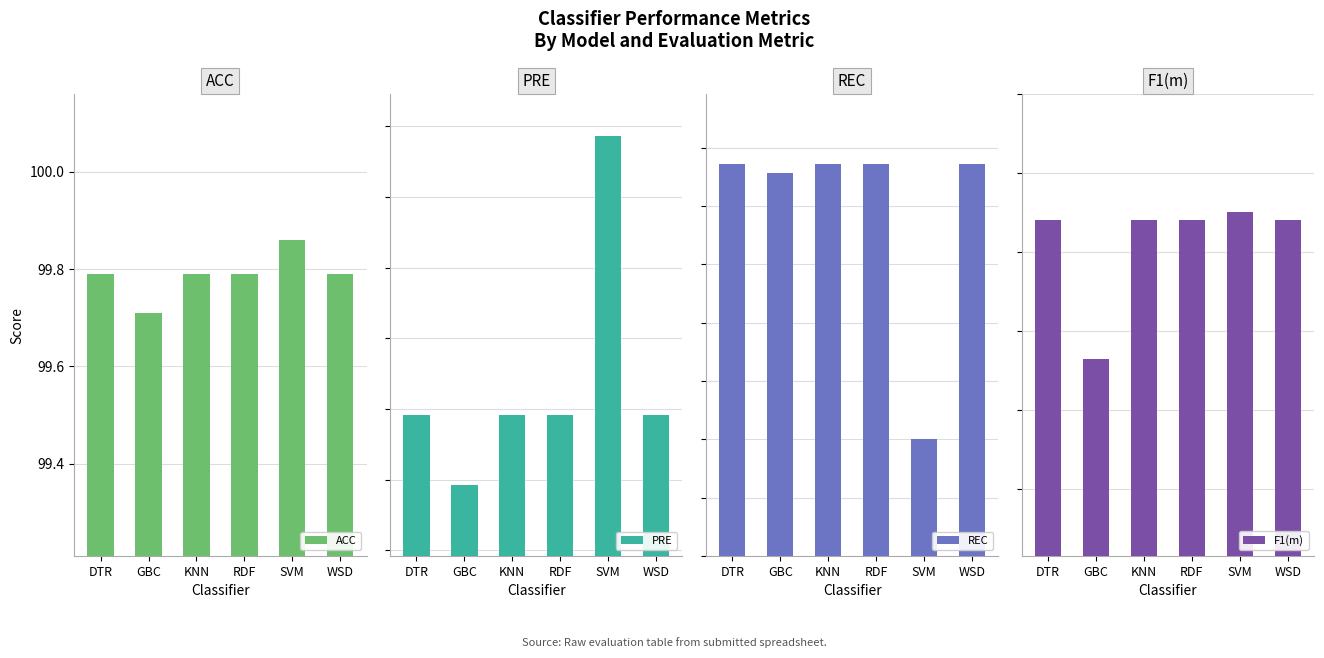

True or false: REC has a value of 98.6 at GBC.

True